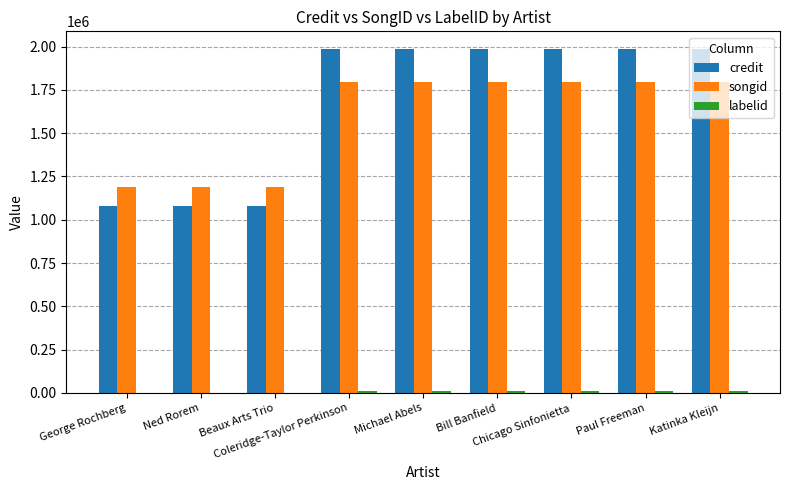

What is the sum of all credit values?

15177636